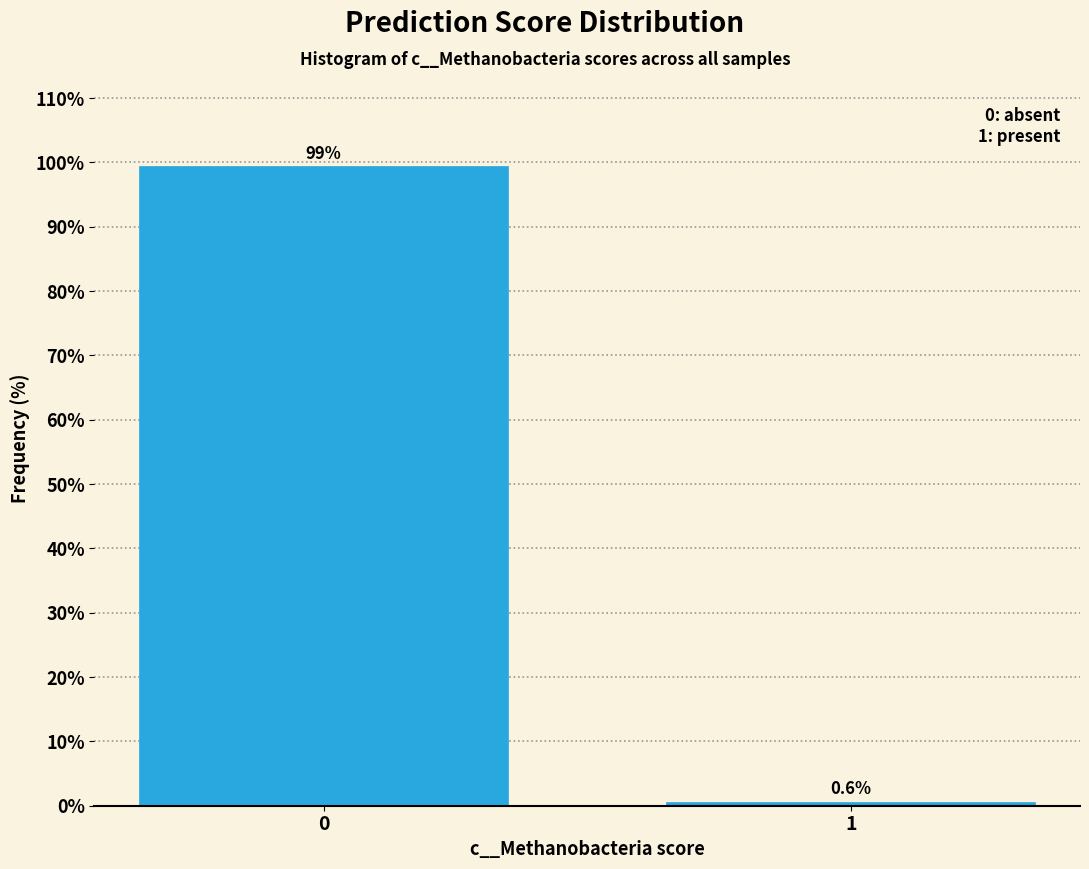

Reading left to right, list all the values displayed in this chart.

0=99.4	1=0.6